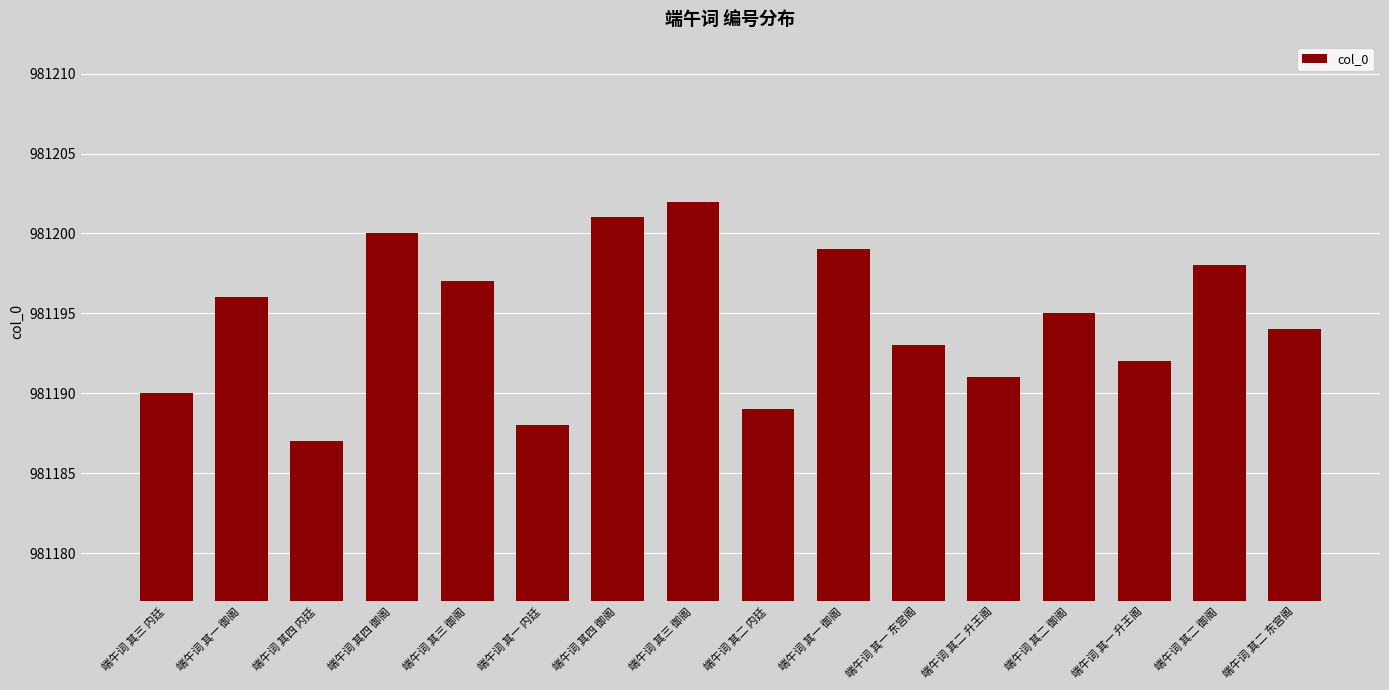

How many bars are there in total?

16